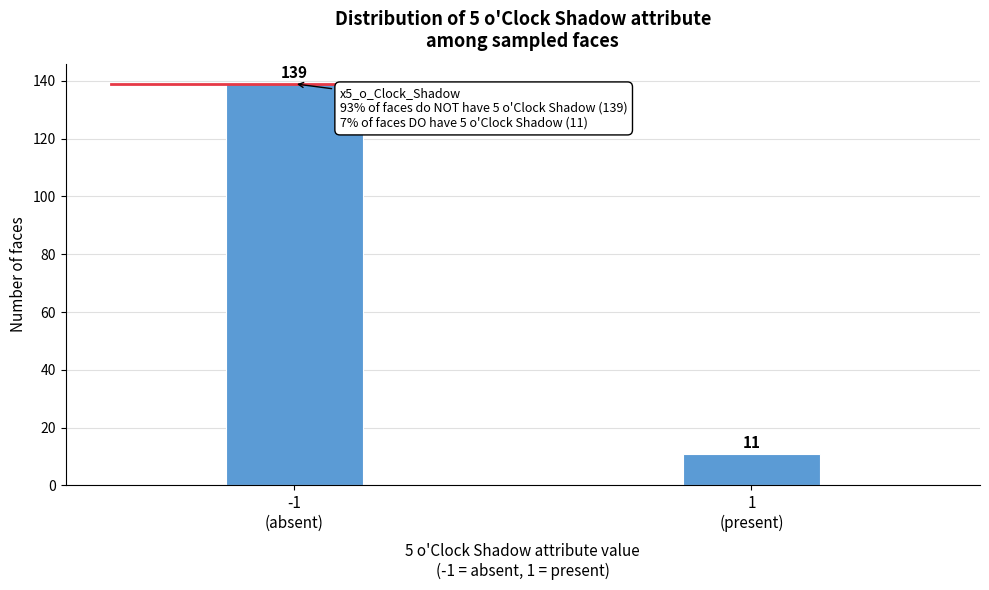

Reading right to left, extract all data points from this chart.

11	139